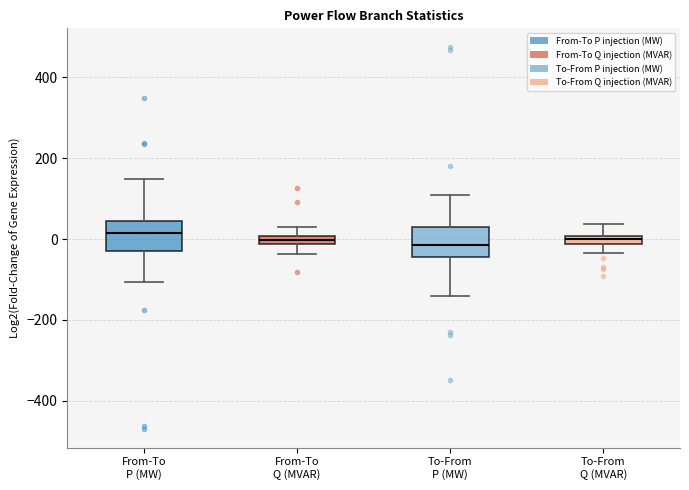

Where is the upper edge of the box for To-From P (MW) on the y-axis? The values are not printed on the chart, so give them approximately, as read against the axis.

20